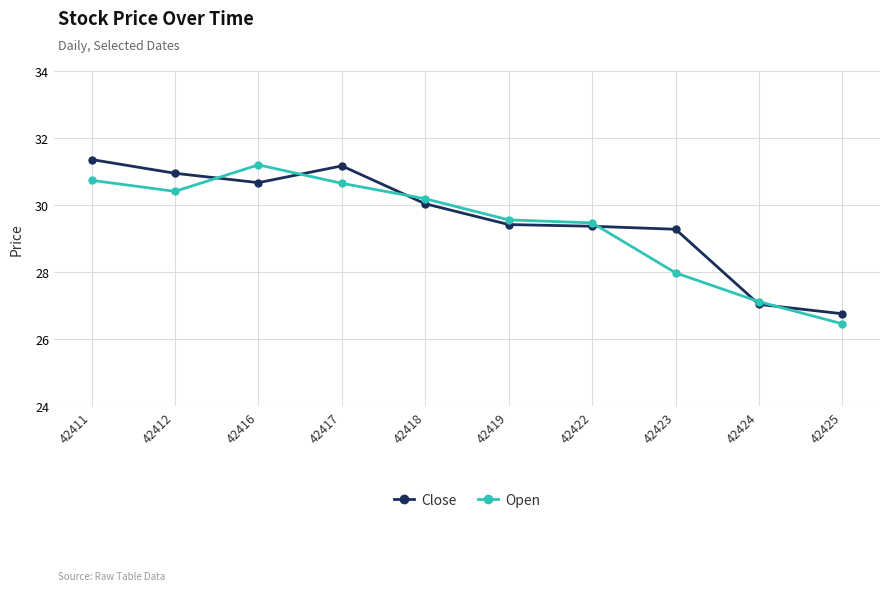

Which series has the largest range (max minus min)?

Open